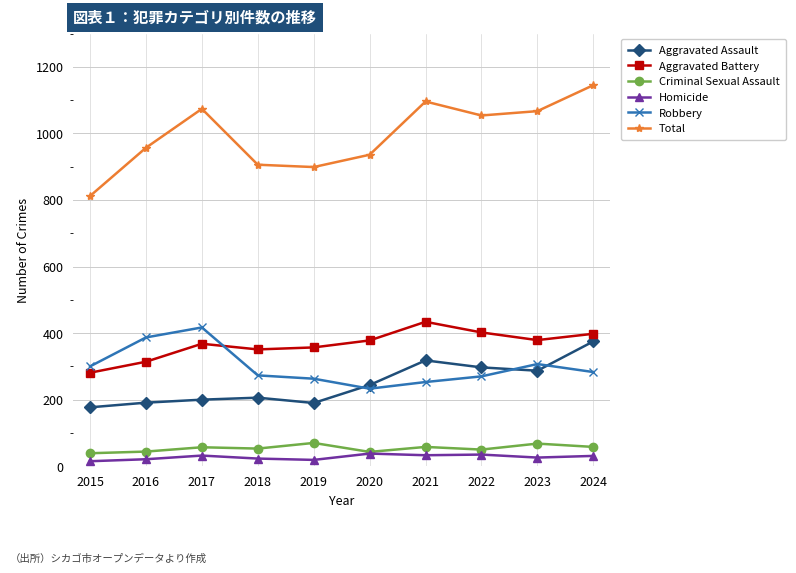

What is the smallest value displayed?

15